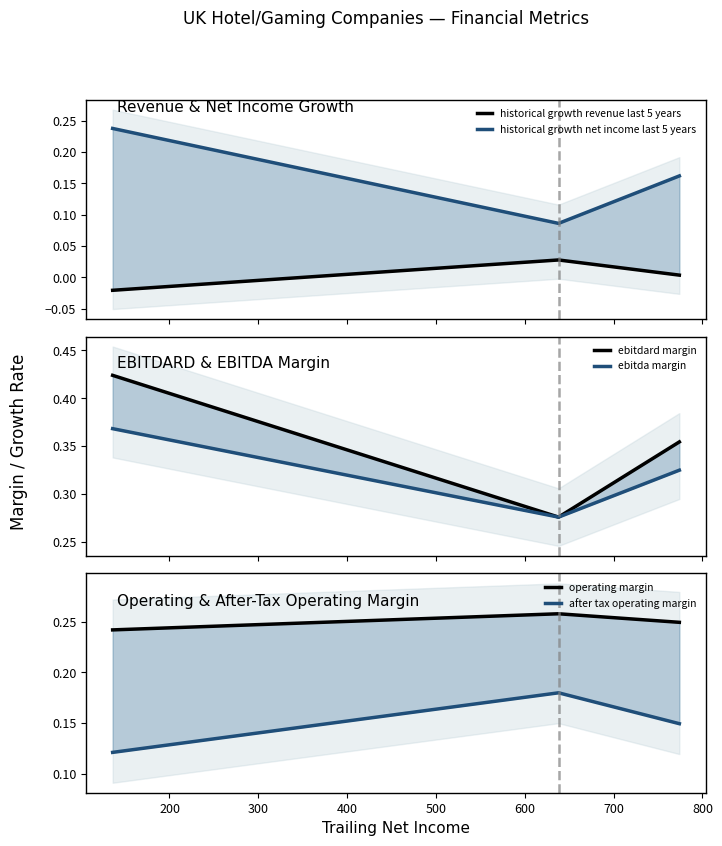

What is the sum of the after tax operating margin values at 300 and 200?

0.3